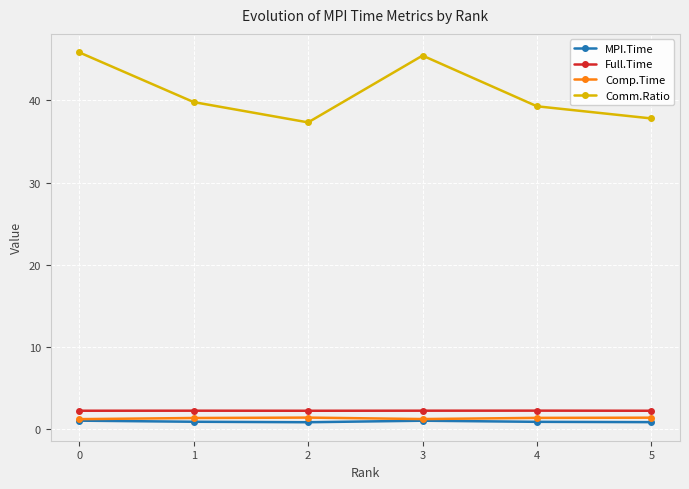

In Comm.Ratio, how many points are higher than both neighbors (excluding endpoints)?

1